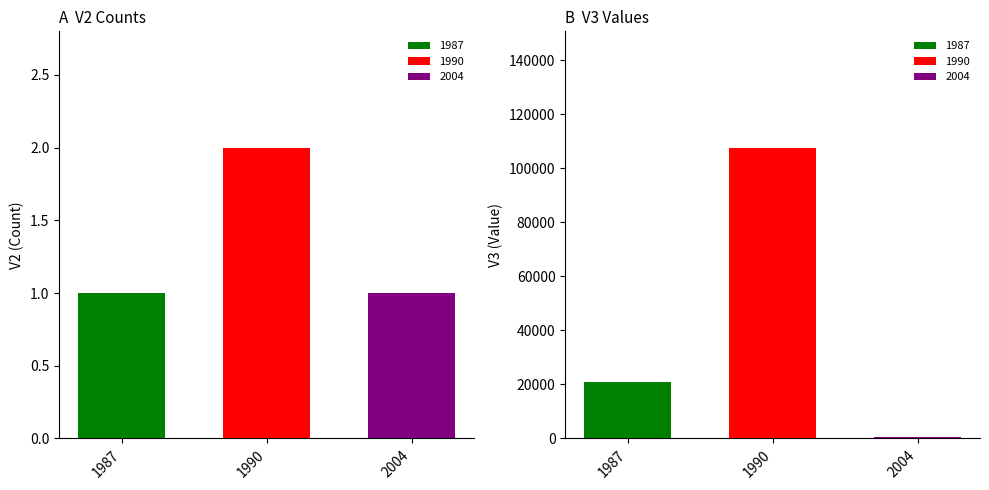

What is the highest value of the V3 (value) series?

107600